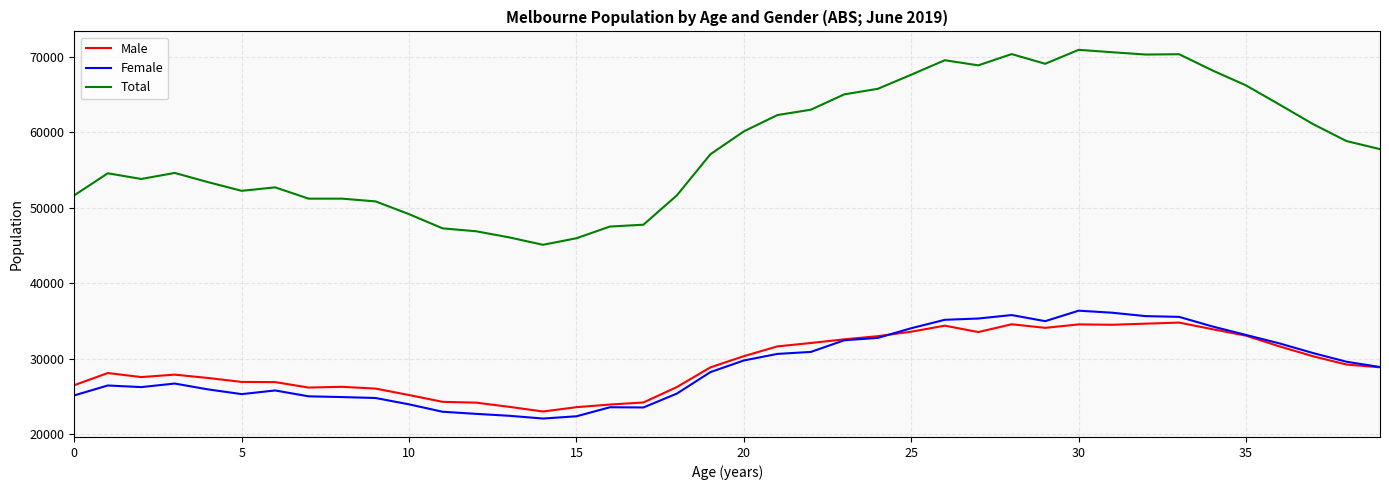

Which series has the largest total across all categories?

Total